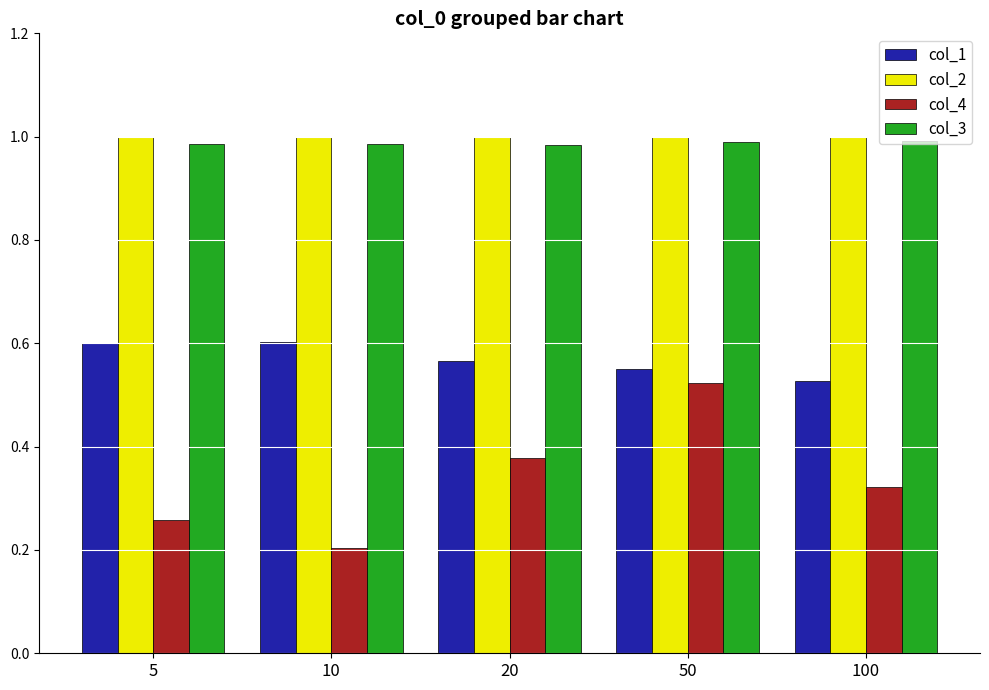

Which label corresponds to the smallest value in the chart?

10